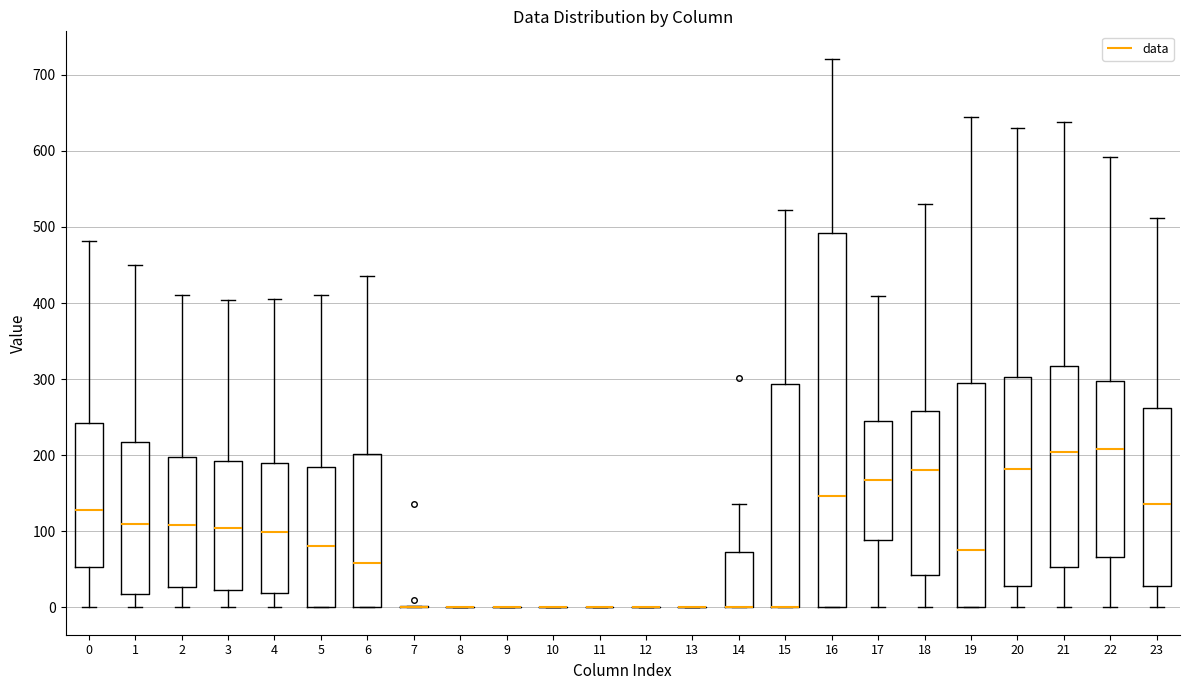

Comparing the boxes themselves (not the whiskers), which one is the tallest?

16